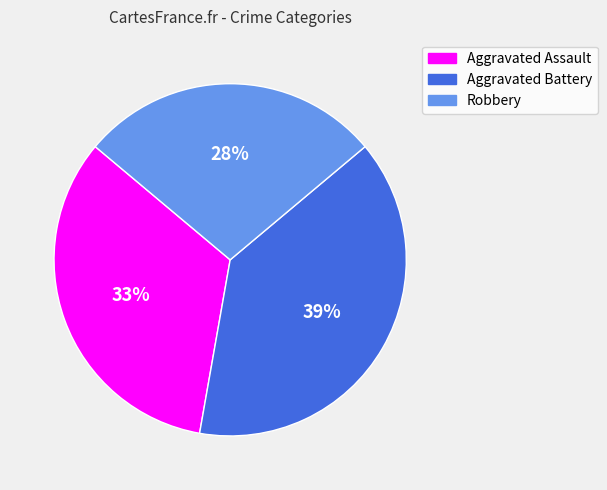

Combined, do Aggravated Battery and Robbery account for over 50%?

Yes